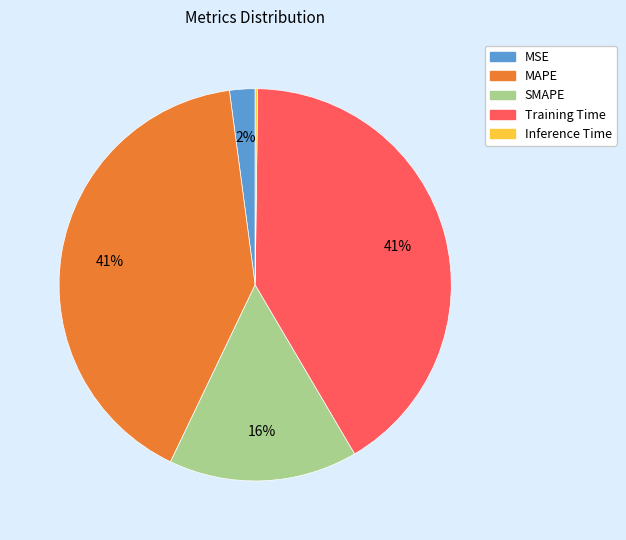

Between MAPE and MSE, which is larger?

MAPE